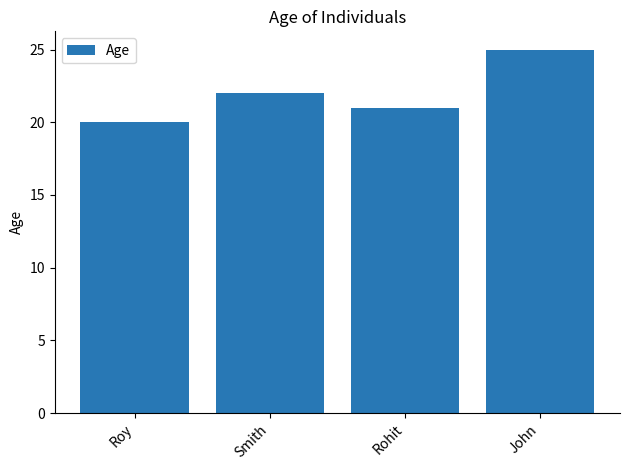

What is the value of the 1st bar from the left?

20